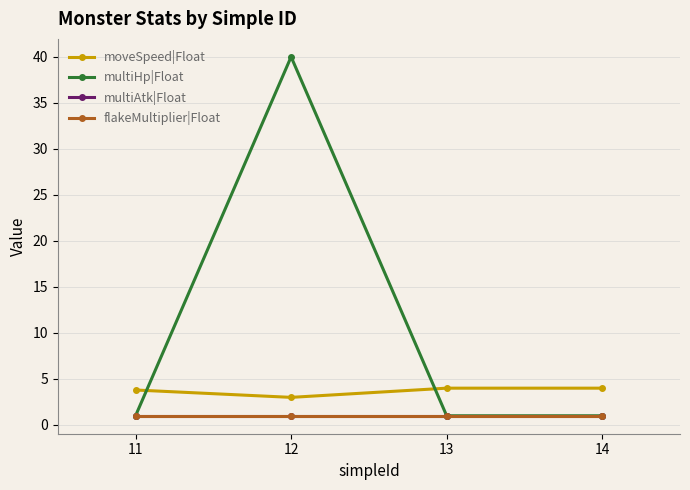

How many interior local valleys does the moveSpeed|Float series have?

1